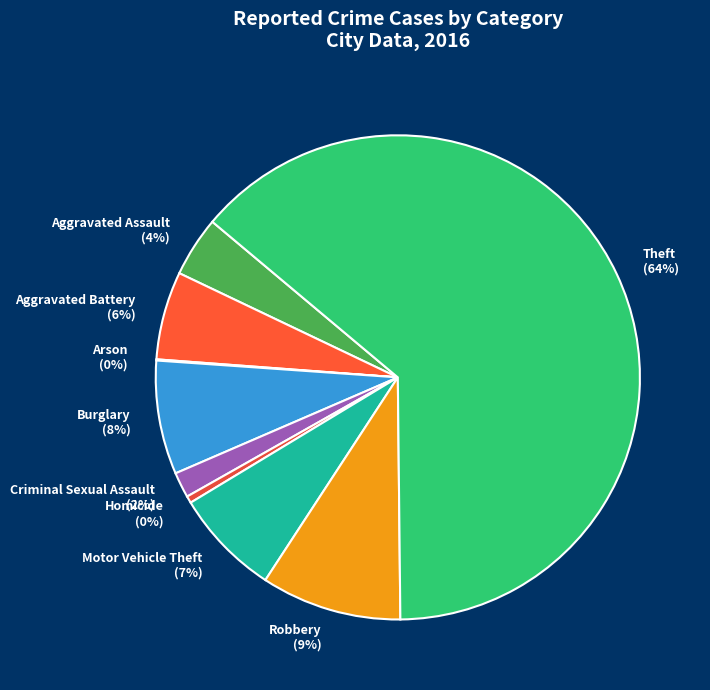

Does Theft account for over 50% of the chart?

Yes